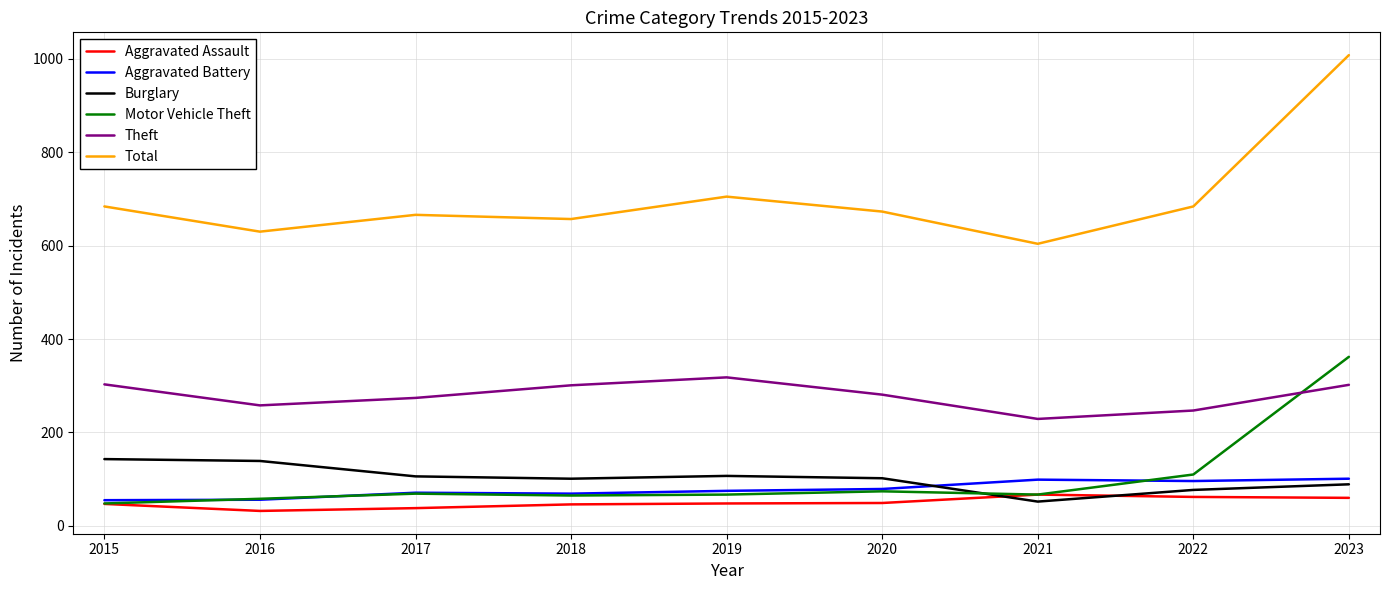

What is the maximum value shown in the chart?

1008